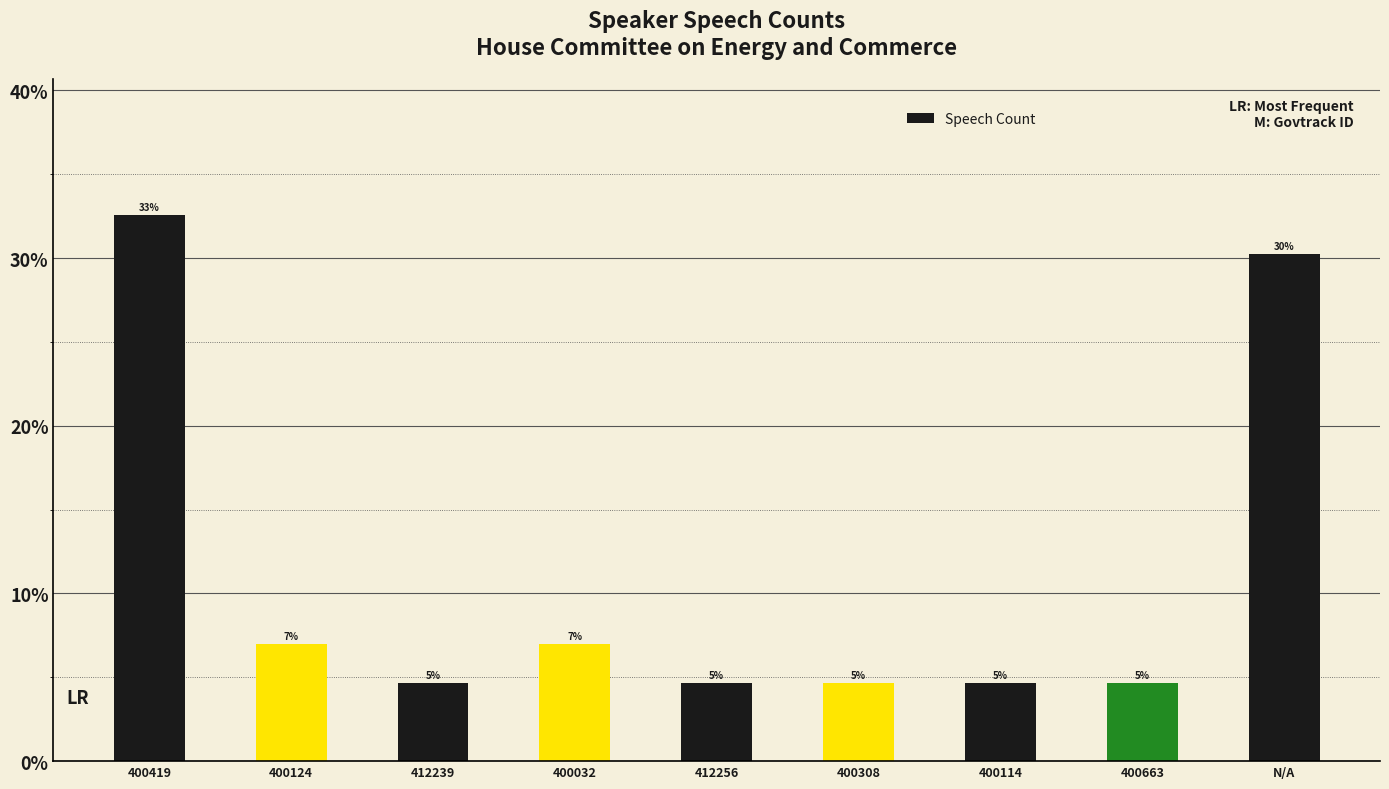

List the labels in order of value, smallest first.

412239, 412256, 400308, 400114, 400663, 400124, 400032, N/A, 400419